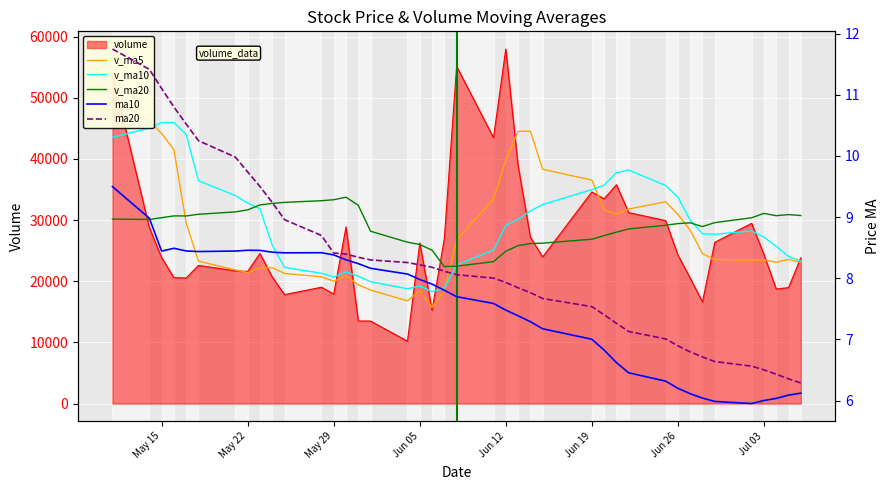

Which series ends up on top after the final intersection of v_ma20 and v_ma10?

v_ma20